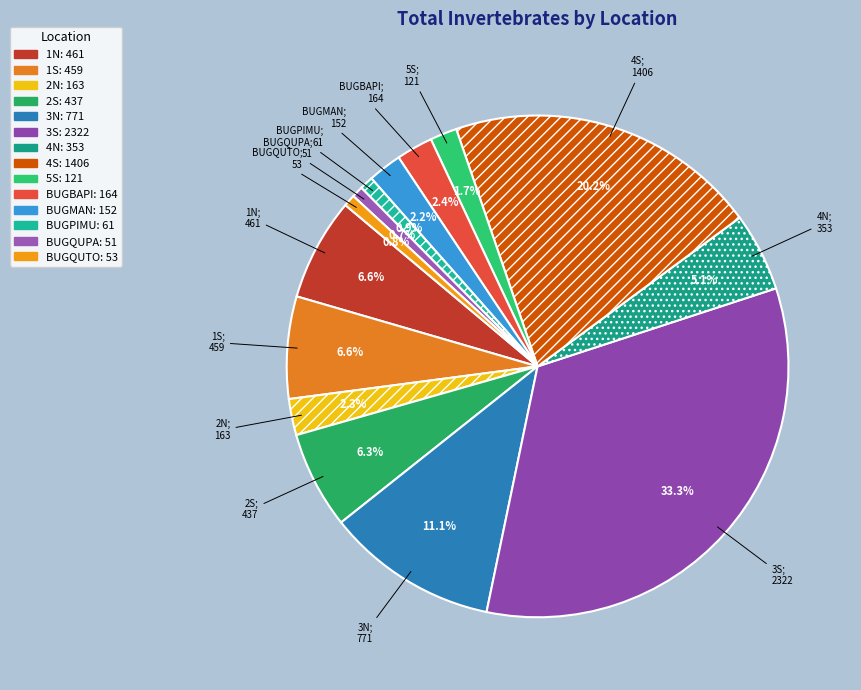

How many segments does this pie chart have?

14